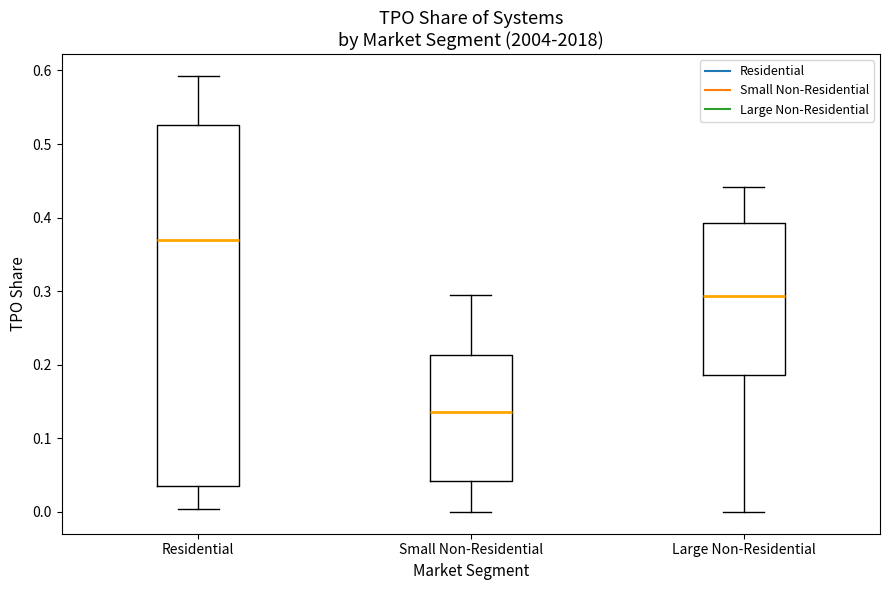

Reading left to right, read every box against the y-axis: the position of its median line, the range the box covers, and the ends of its whiskers. The values are not printed on the chart, so give them approximately, as read against the axis.

Residential: median 0.37, box 0.04 to 0.53, whiskers 0.00 to 0.59
Small Non-Residential: median 0.14, box 0.04 to 0.21, whiskers 0.00 to 0.29
Large Non-Residential: median 0.29, box 0.19 to 0.39, whiskers 0.00 to 0.44